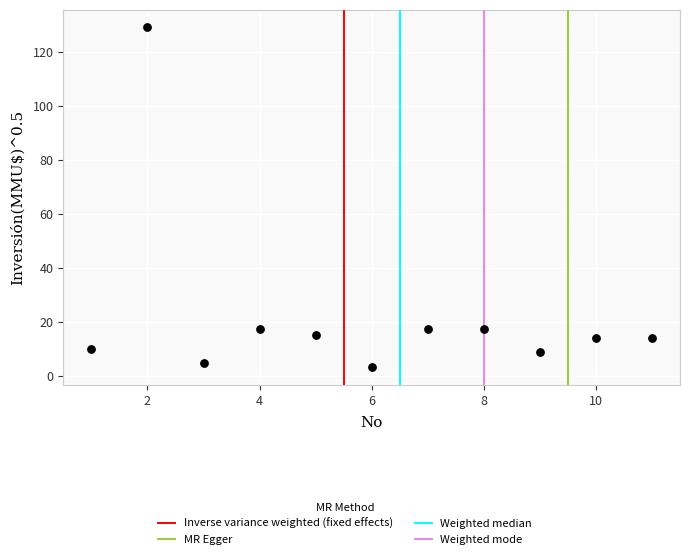

What is the range of X values (max minus min)?

10.0